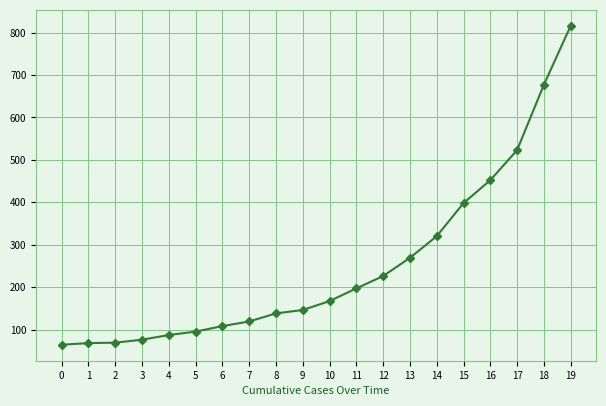

Which category has the highest value across all series?

19